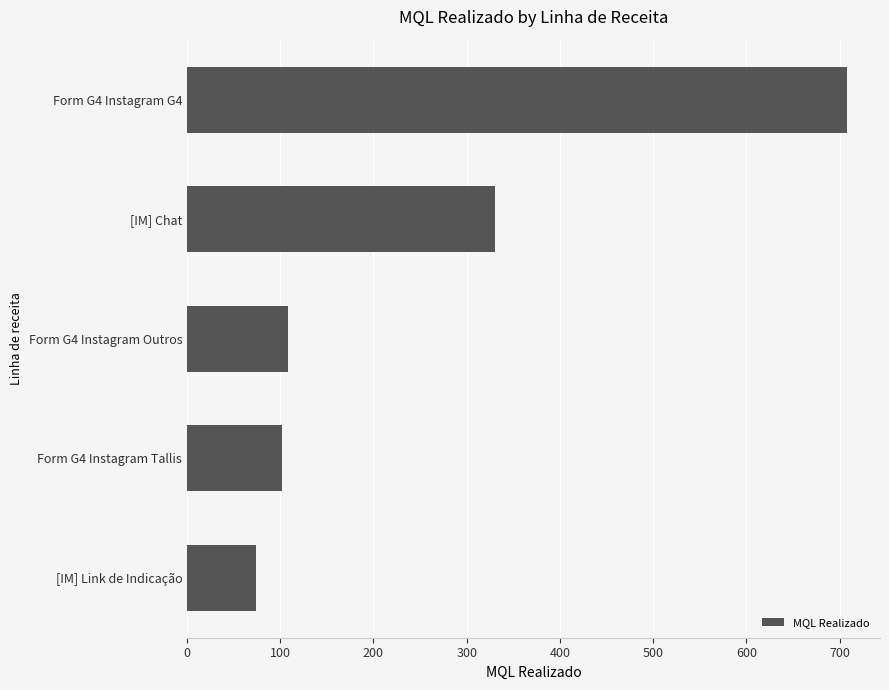

True or false: the data shows 471 at [IM] Chat.

False